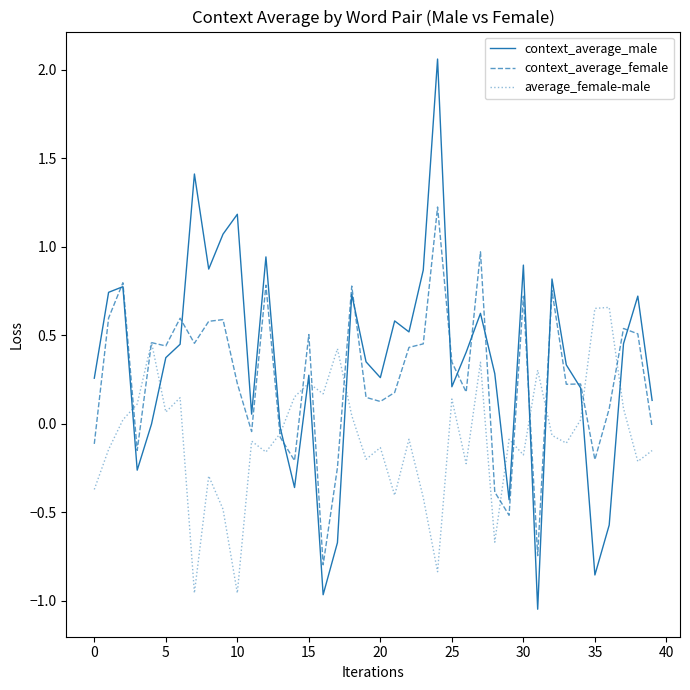

What are all the series names shown in the legend?

context_average_male, context_average_female, average_female-male